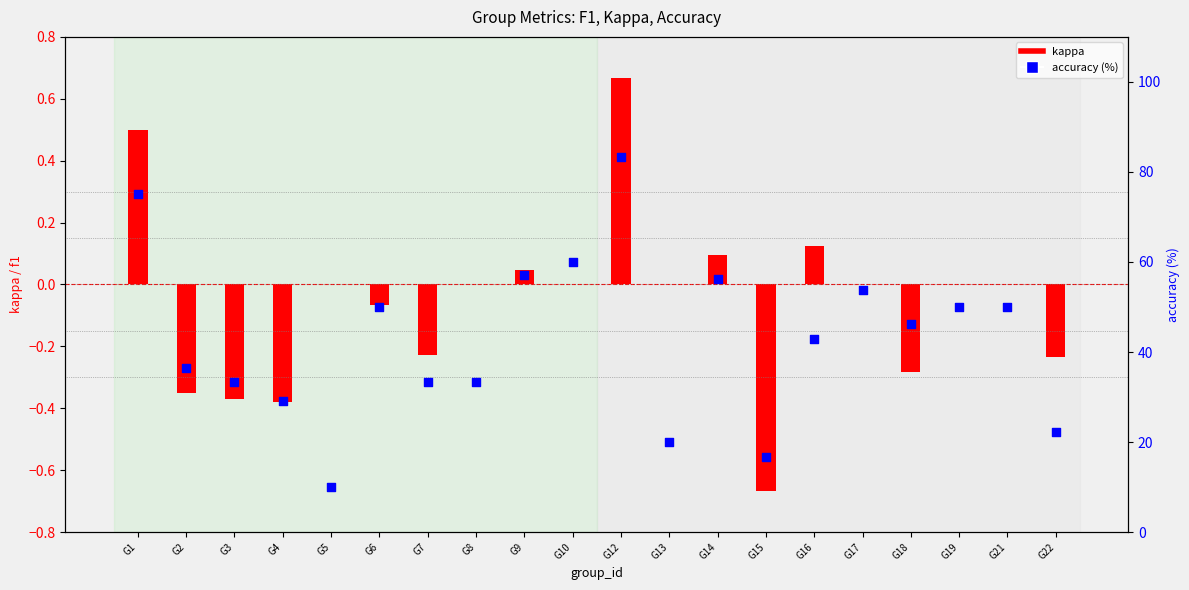

What is the ratio of the value at G10 to the value at G1?

0.8